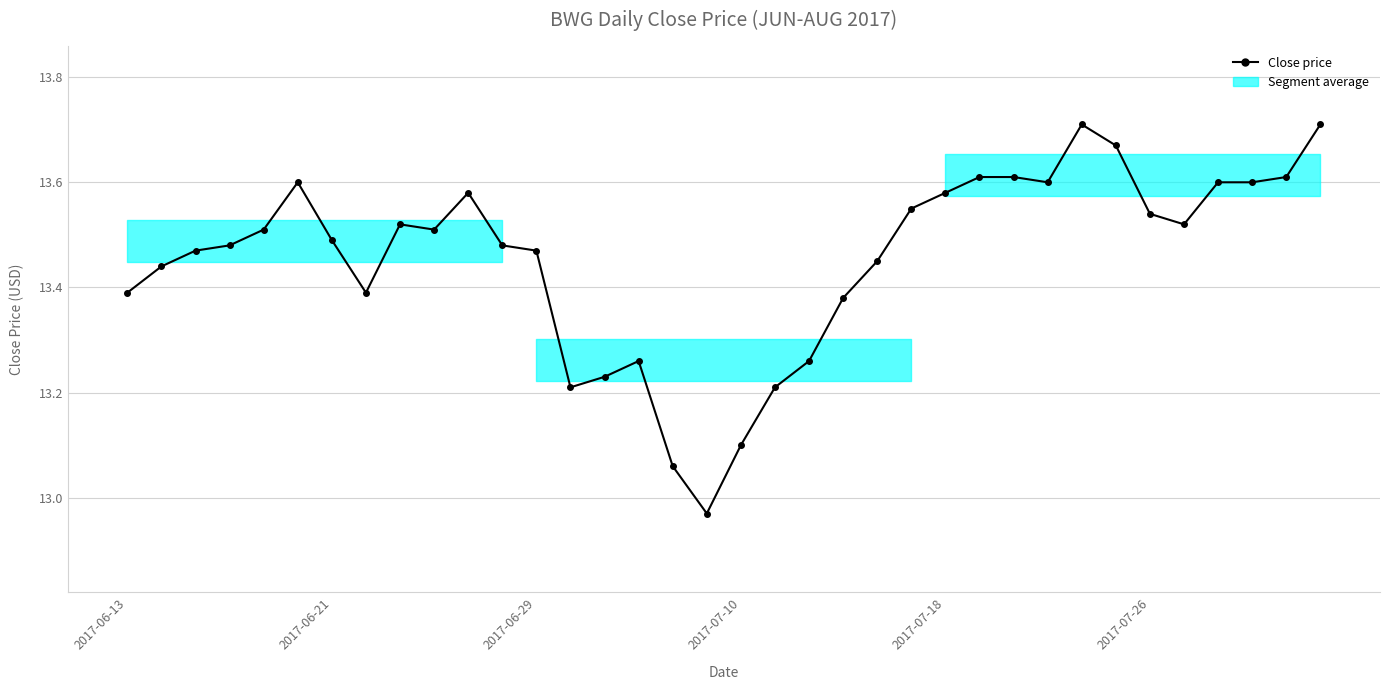

How many categories are shown in the chart?

36